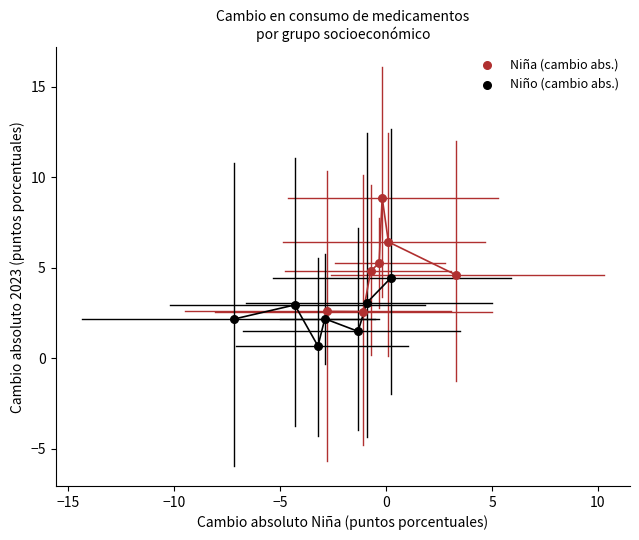

Which series contains the lowest Y value?

Niño (cambio abs.)